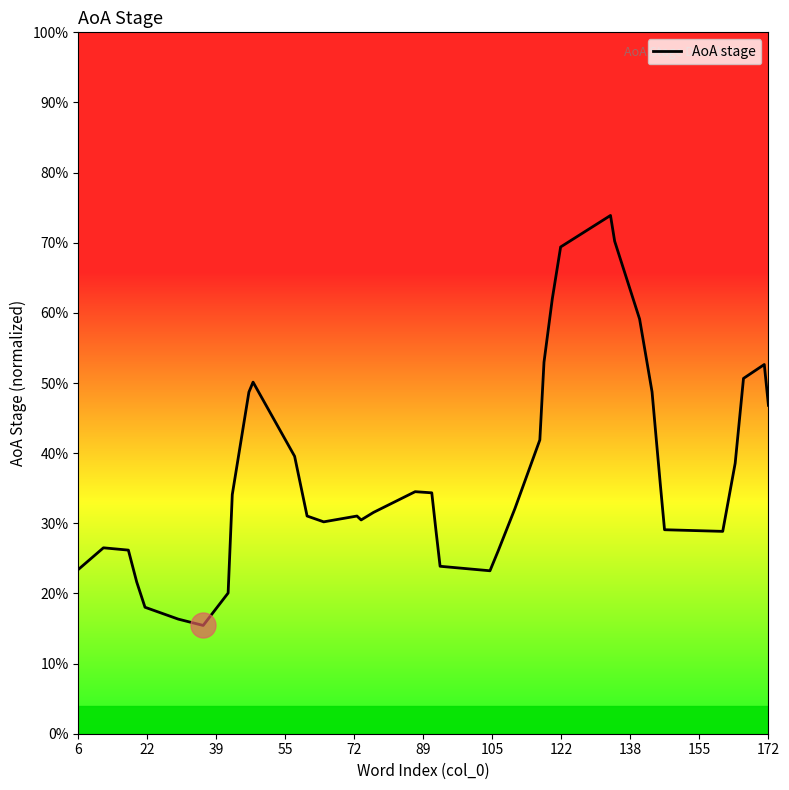

Reading right to left, transcribe all the data shown in this chart.

0.5	0.5	0.5	0.4	0.3	0.3	0.4	0.4	0.5	0.6	0.7	0.7	0.7	0.6	0.5	0.4	0.3	0.3	0.2	0.2	0.3	0.3	0.3	0.3	0.3	0.3	0.3	0.3	0.4	0.5	0.5	0.3	0.2	0.2	0.2	0.2	0.2	0.3	0.3	0.2